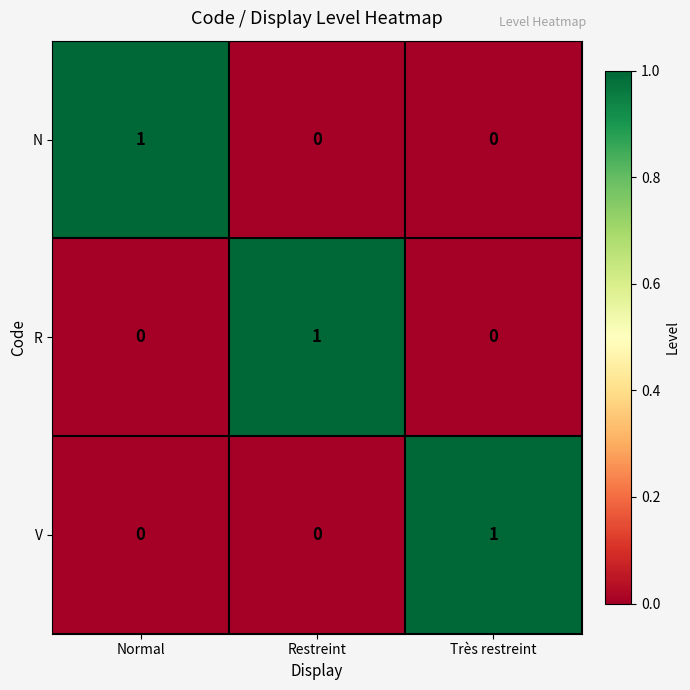

What is the total value across all series at Restreint?

1